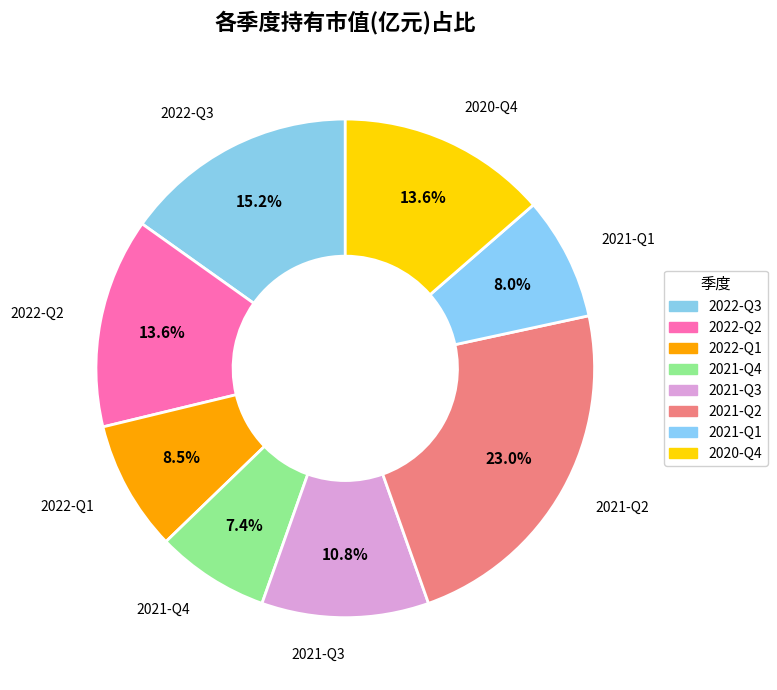

Rank the categories by value from highest to lowest.

2021-Q2, 2022-Q3, 2022-Q2, 2020-Q4, 2021-Q3, 2022-Q1, 2021-Q1, 2021-Q4